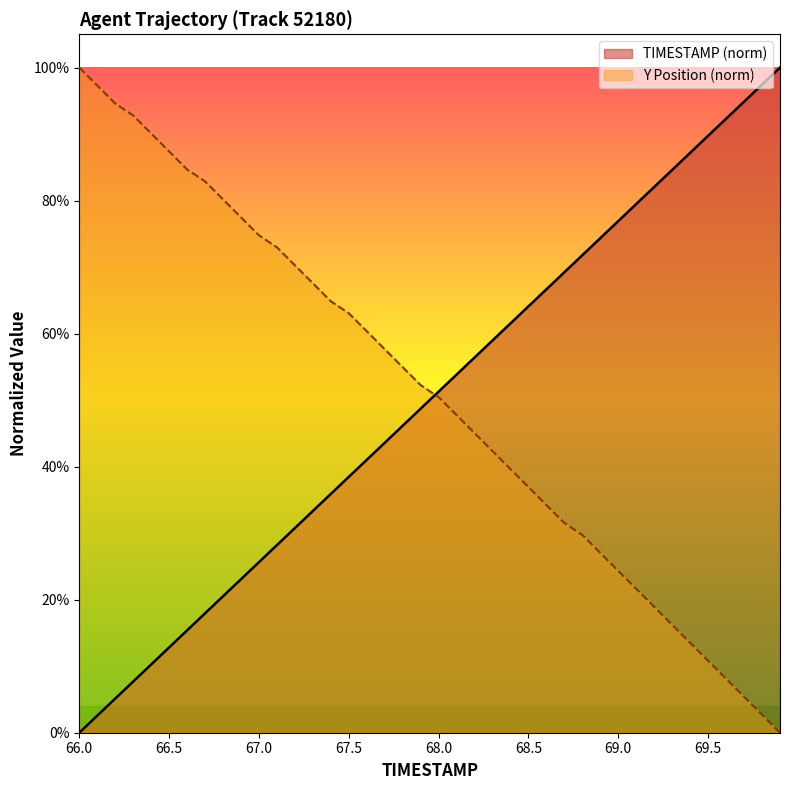

Does the chart display data point markers on the line(s)?

No